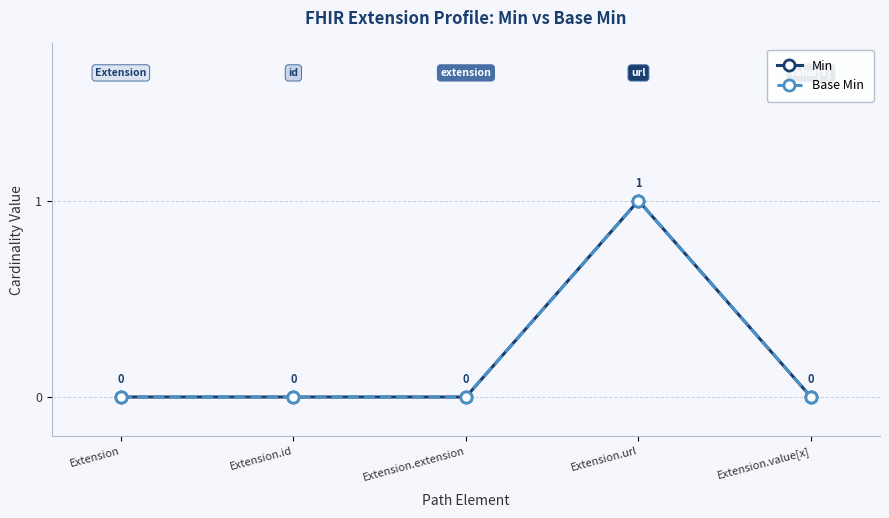

What is the maximum value for Base Min?

1